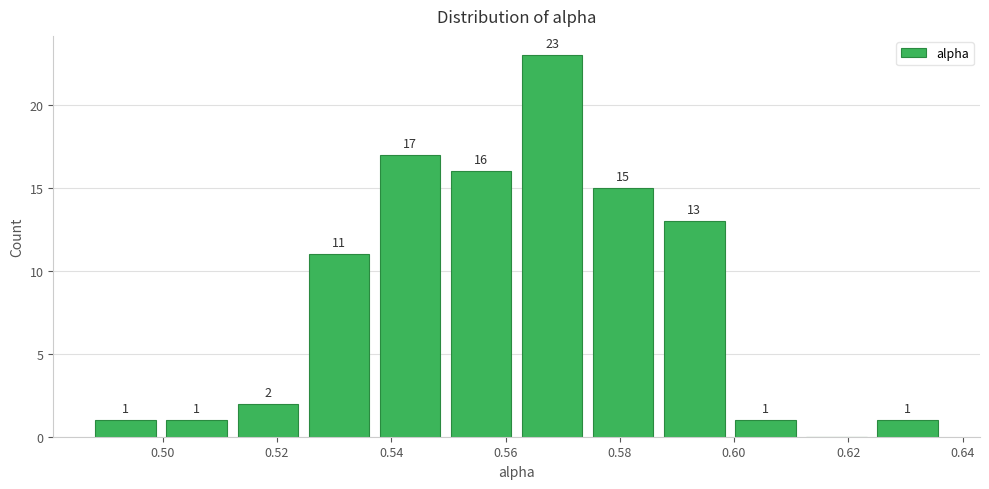

Which range on the x-axis has the tallest bar?

0.562 to 0.574